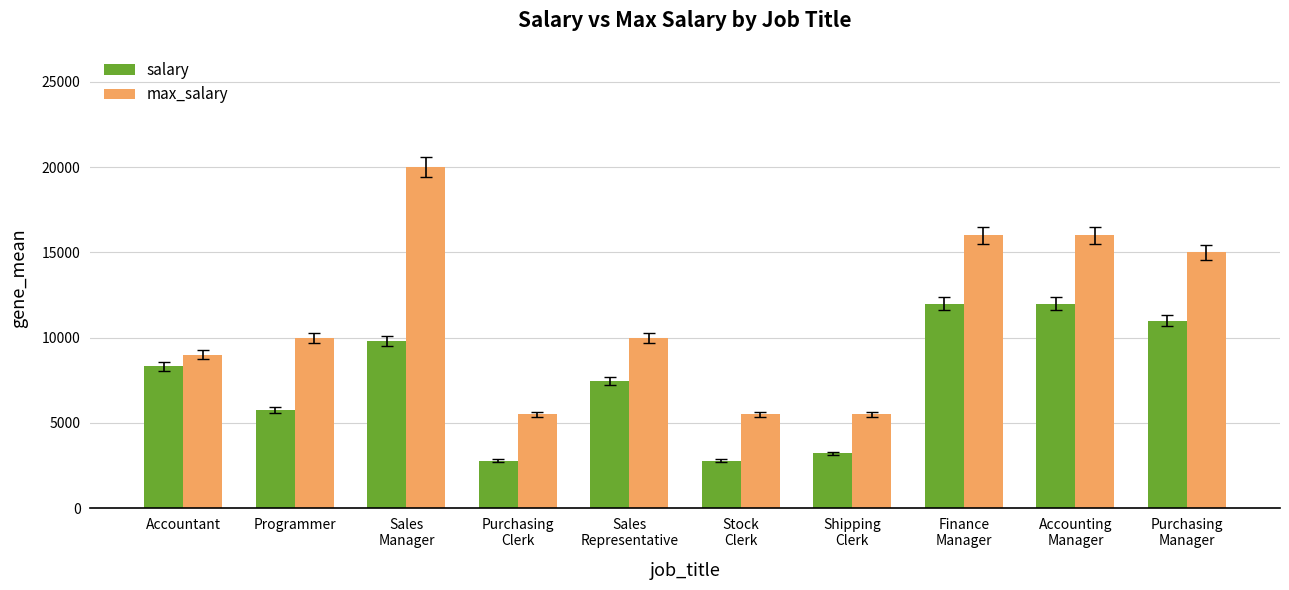

At which category is the sum across all series the highest?

Sales
Manager